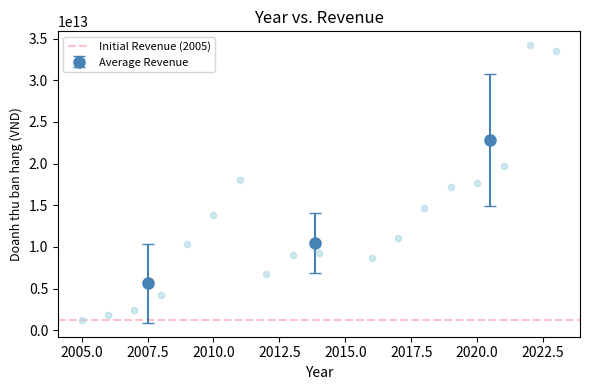

What is the range of X values (max minus min)?

18